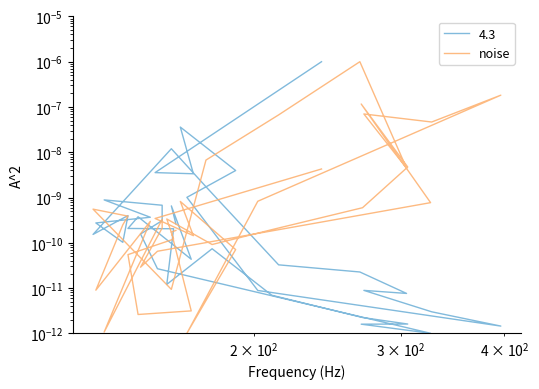

Is this an area chart (filled region under the line)?

No